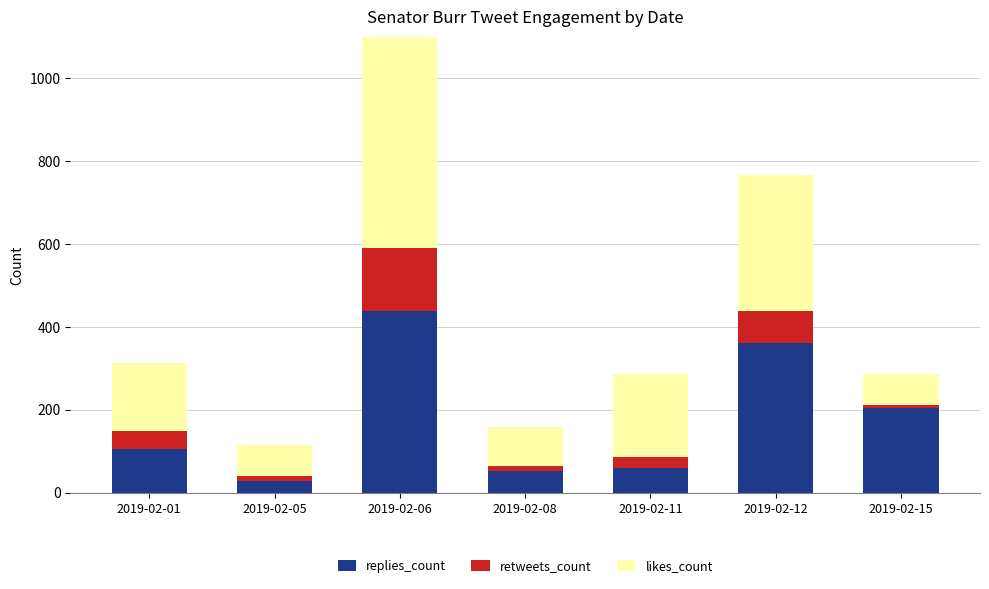

Which series has the largest total across all categories?

likes_count